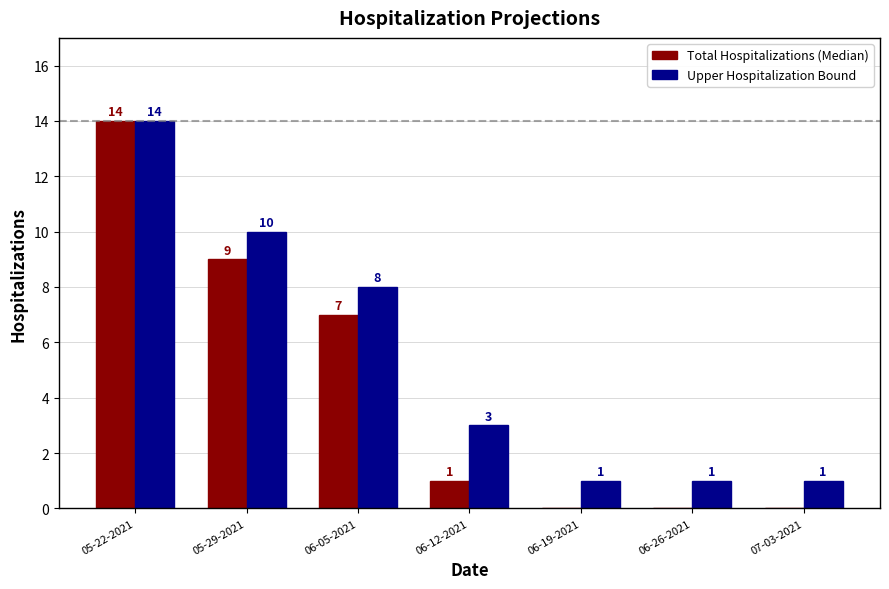

Reading left to right, list all the values displayed in this chart.

Total Hospitalizations (Median): 14	9	7	1	0	0	0
Upper Hospitalization Bound: 14	10	8	3	1	1	1